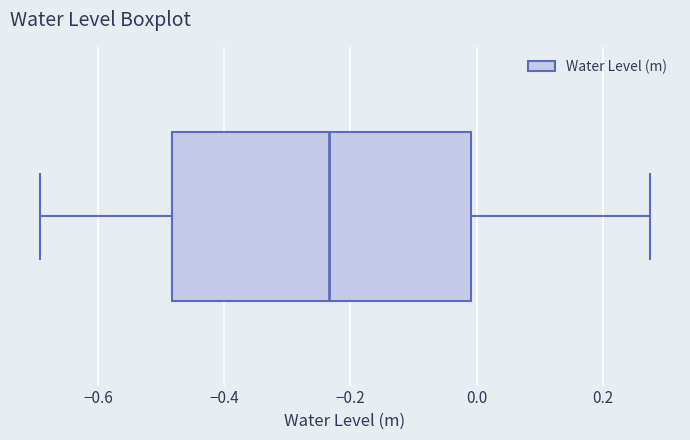

Where is the left edge of the box on the x-axis? The values are not printed on the chart, so give them approximately, as read against the axis.

-0.48